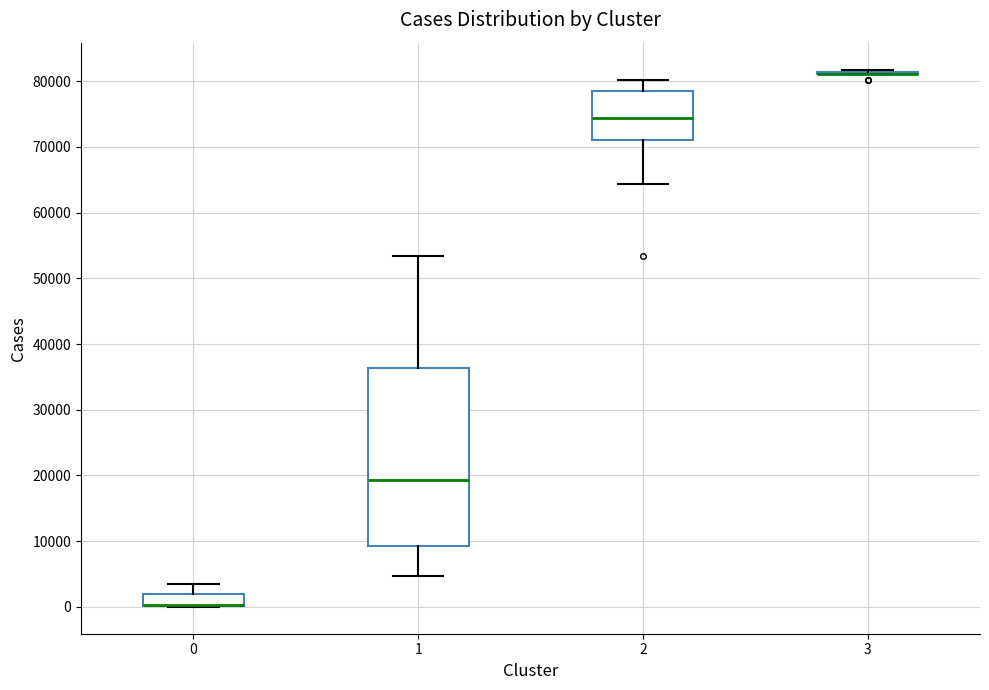

Where is the upper edge of the box at x = 2 on the y-axis? The values are not printed on the chart, so give them approximately, as read against the axis.

79000